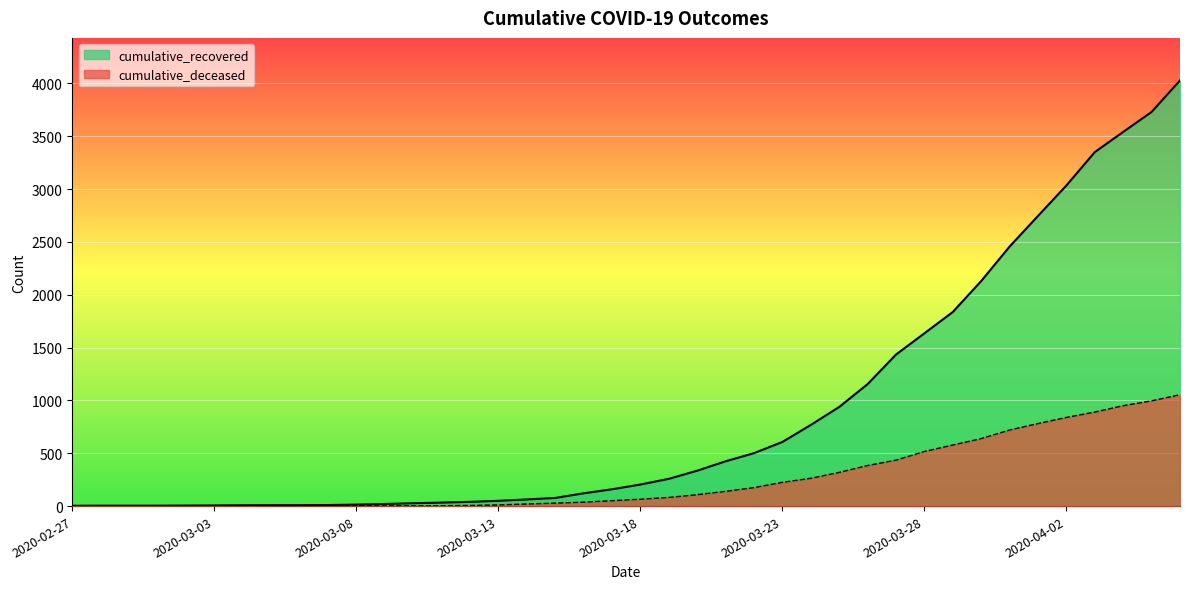

Reading left to right, transcribe all the data shown in this chart.

cumulative_recovered: 3	4	4	4	5	6	8	9	9	10	14	20	27	33	40	50	63	77	121	159	204	258	335	424	501	607	768	938	1154	1434	1635	1837	2130	2456	2746	3034	3350	3541	3730	4028
cumulative_deceased: 0	0	0	0	0	0	0	0	0	1	2	2	2	4	6	11	20	28	37	51	65	82	108	140	175	225	263	319	384	435	517	578	639	720	781	839	890	950	996	1054